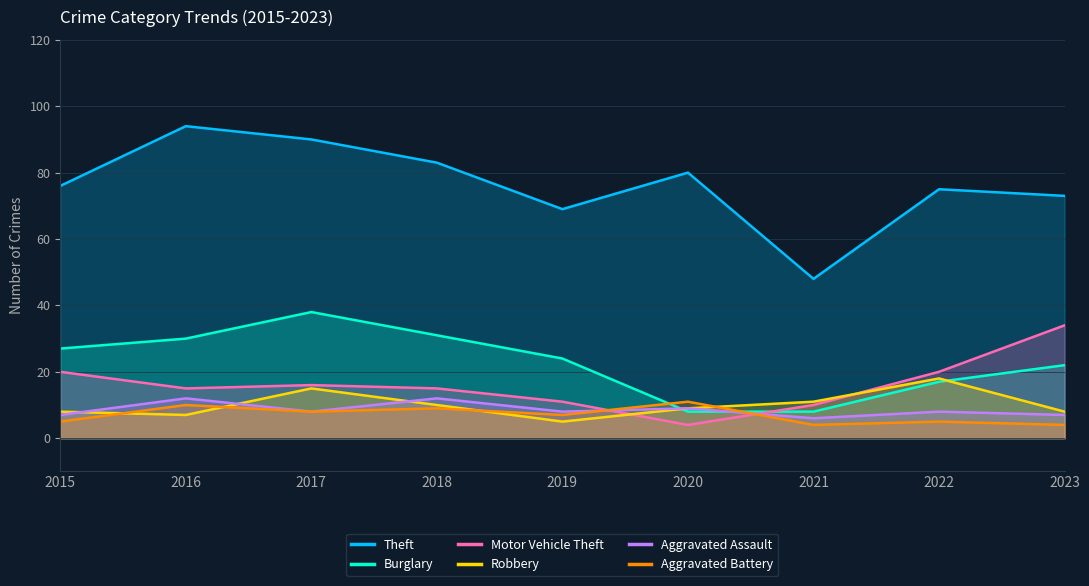

At which category is the sum across all series the highest?

2017